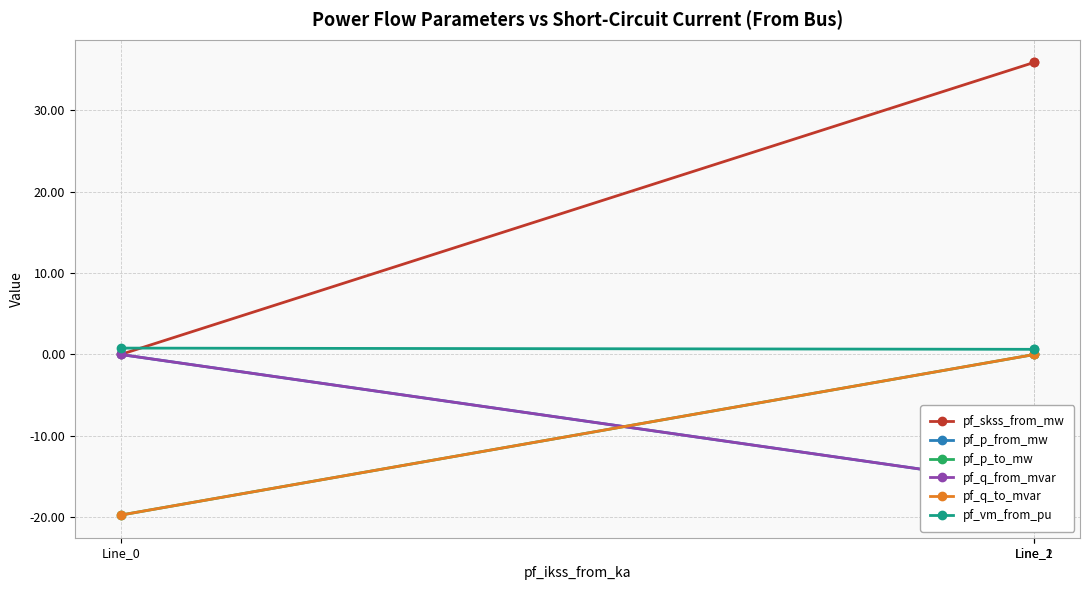

At which category is the sum across all series the highest?

Line_2